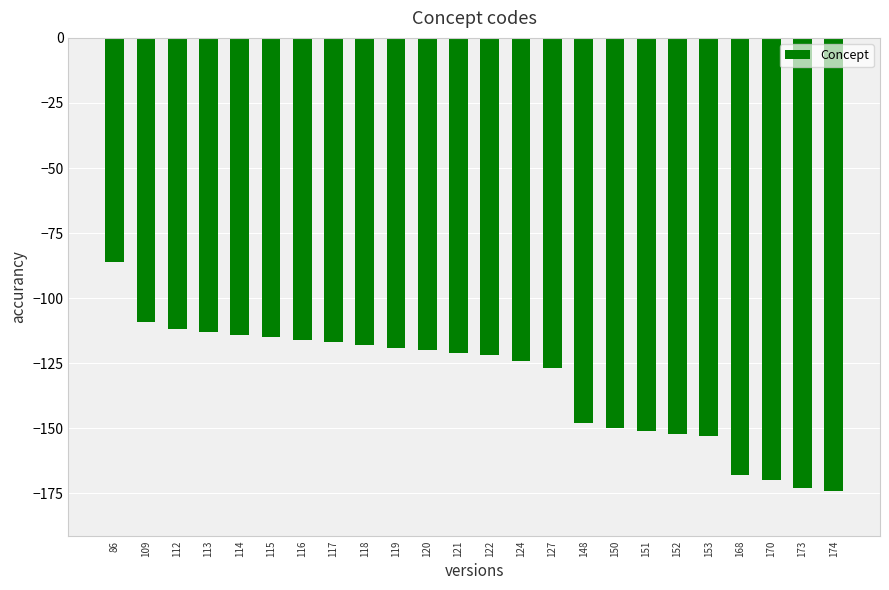

What is the approximate value at 118, to the nearest 5?

-120